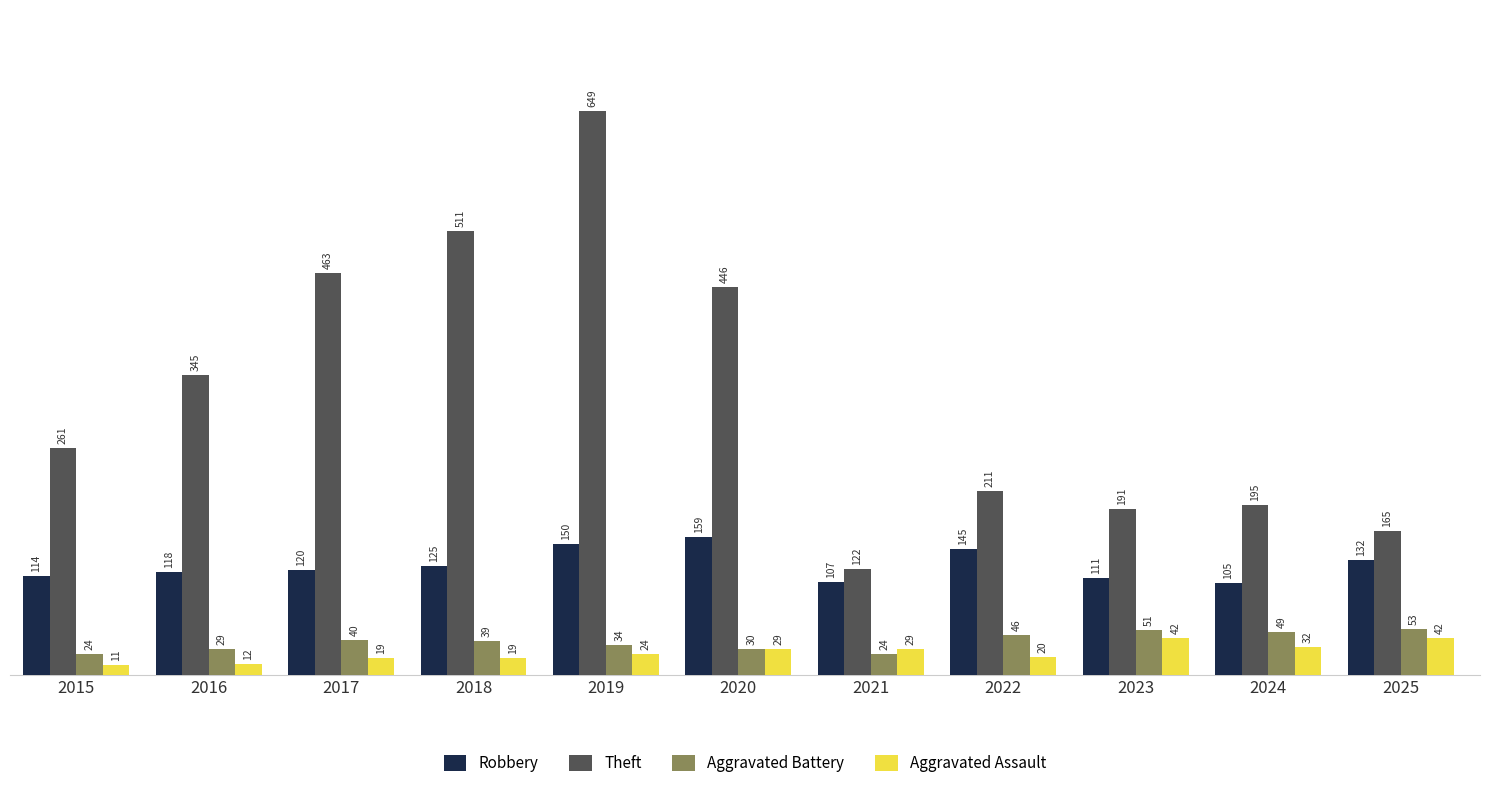

The value of Aggravated Assault at 2024 is 56. True or false?

False